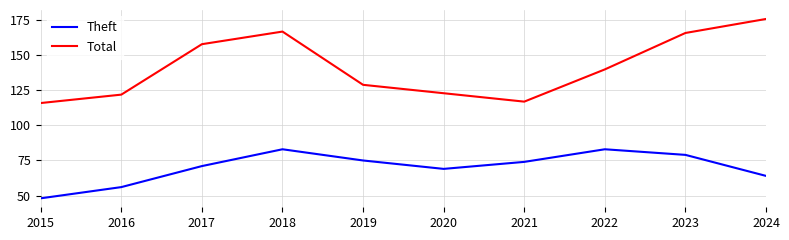

At which category is the sum across all series the highest?

2018